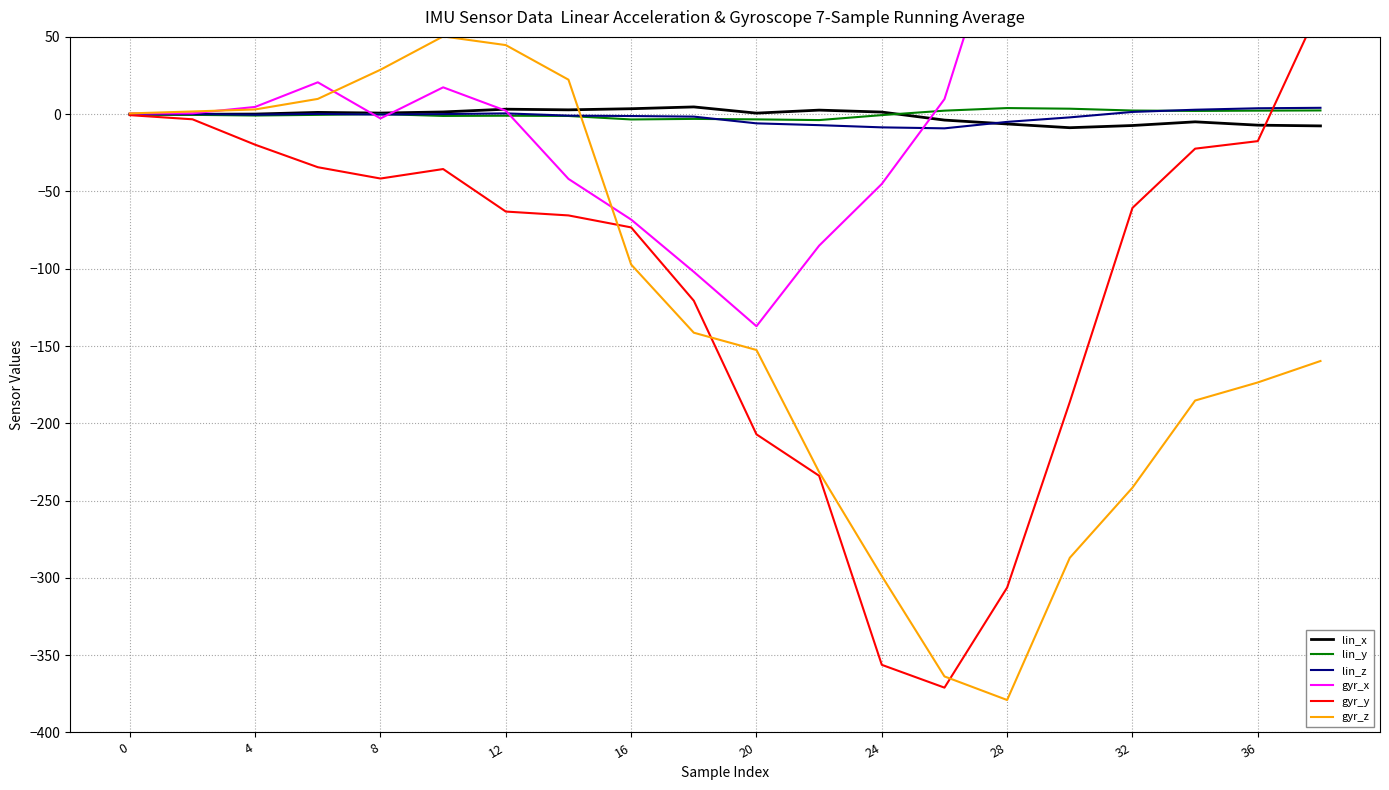

The lin_z series shows -8.5 at 24. True or false?

True